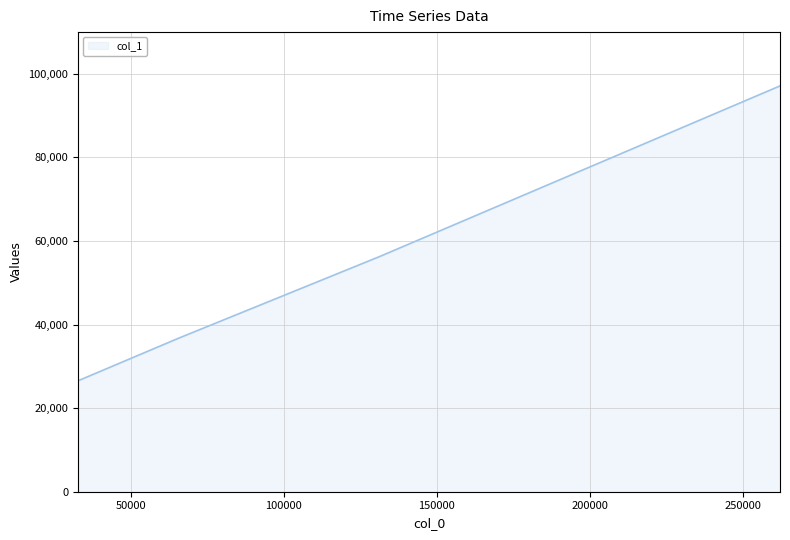

How many values are below 56220?

2